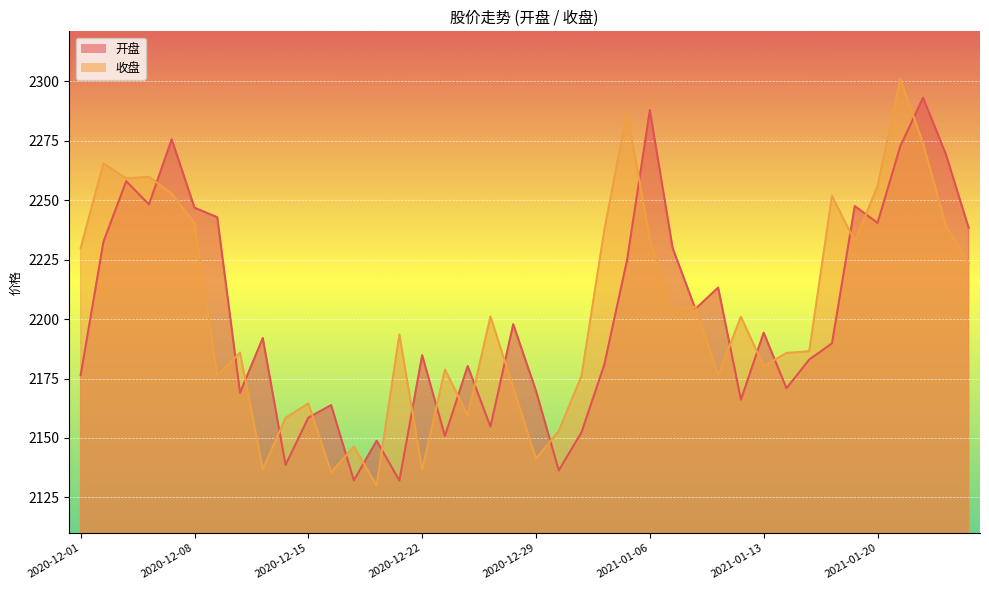

What is the label of the 18th point from the right?

2020-12-31